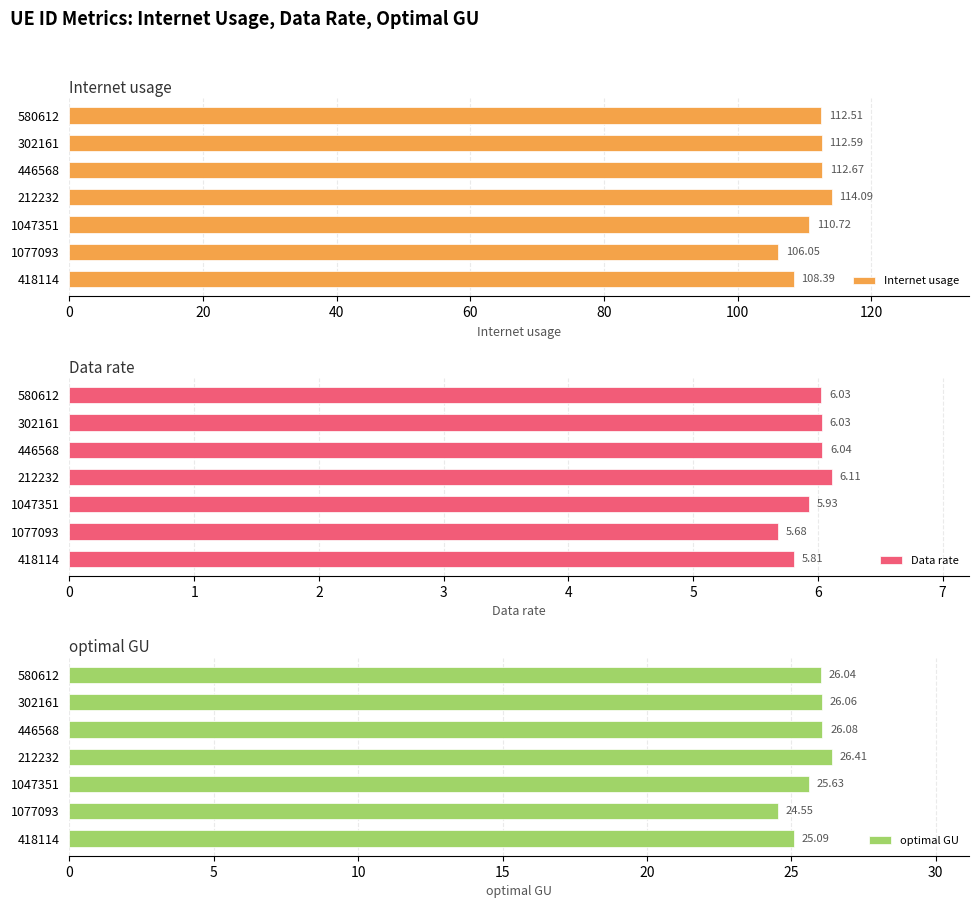

Reading right to left, list all the values displayed in this chart.

Internet usage: 112.5	112.6	112.7	114.1	110.7	106.1	108.4
Data rate: 6.0	6.0	6.0	6.1	5.9	5.7	5.8
optimal GU: 26.0	26.1	26.1	26.4	25.6	24.5	25.1